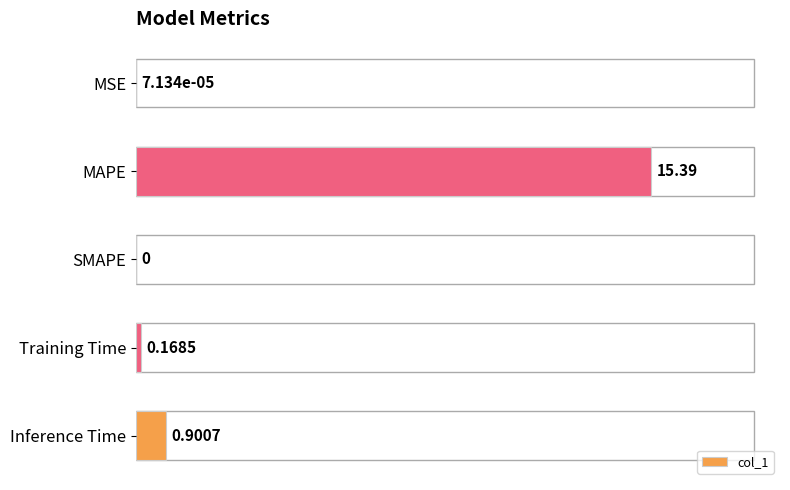

Where is the data nearest to the value 7?

Inference Time